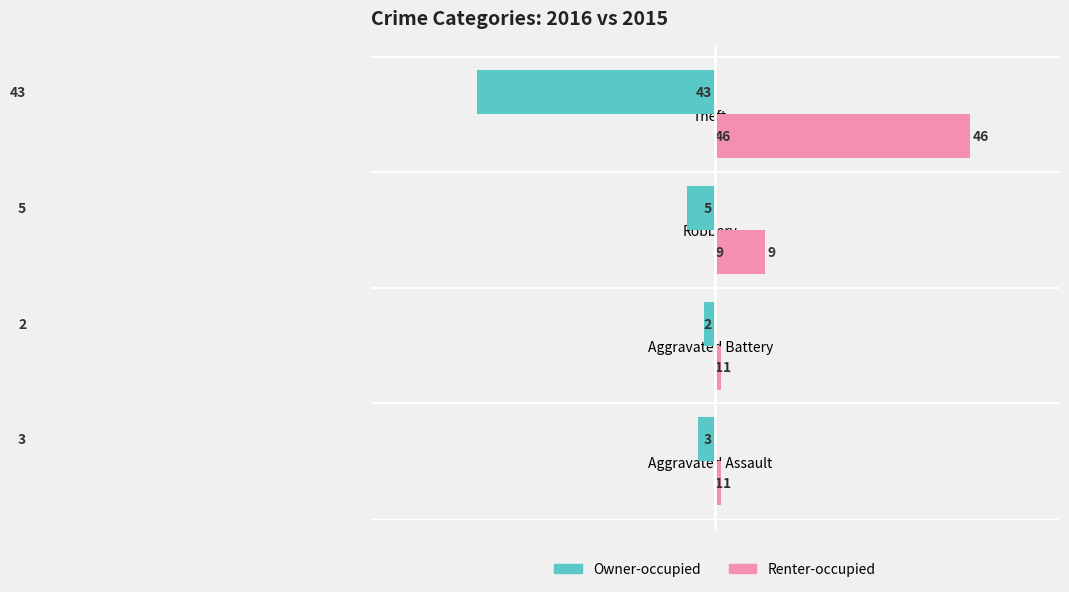

The value of Renter-occupied at Aggravated Battery is 1. True or false?

True